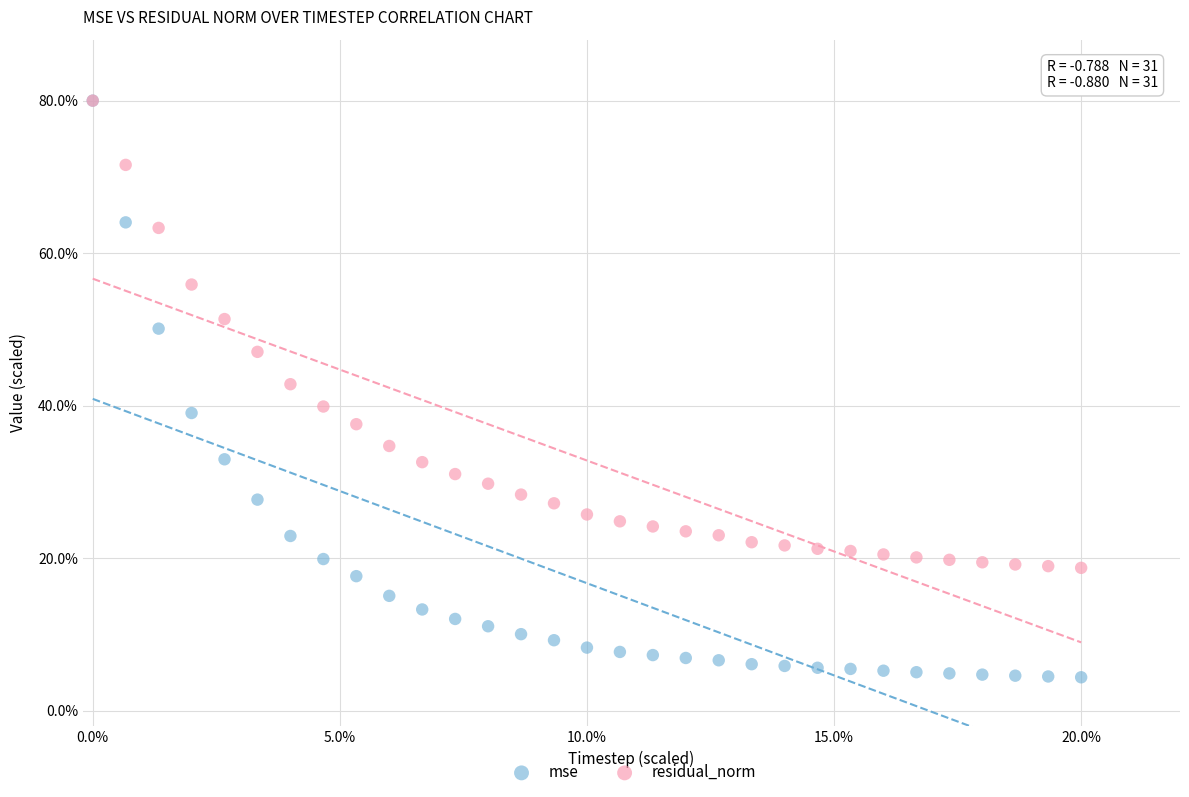

Which series has the largest Y range (max minus min)?

mse